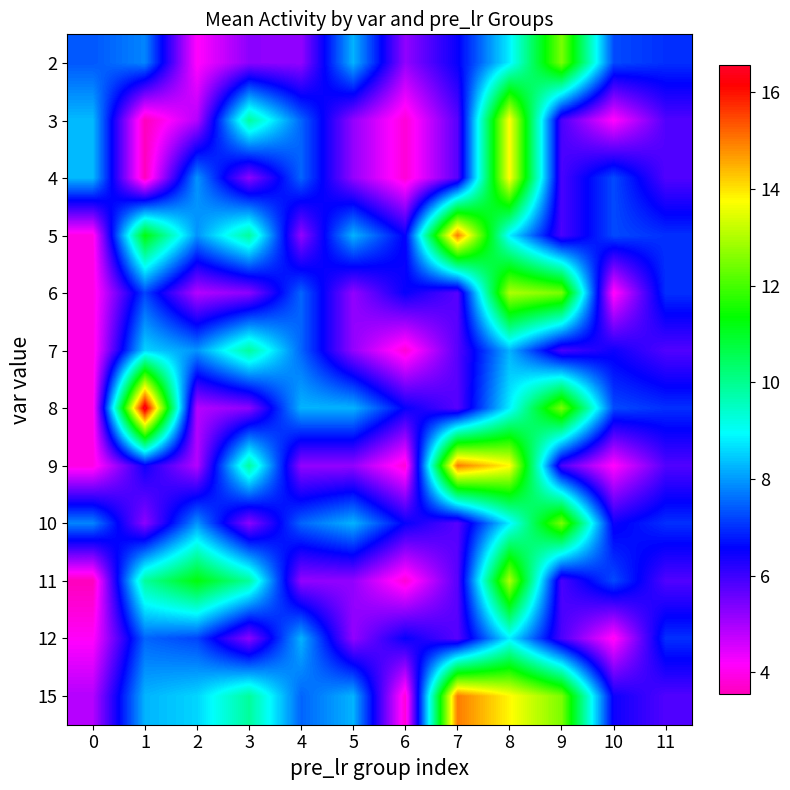

Between 7 and 5, which is larger?

5